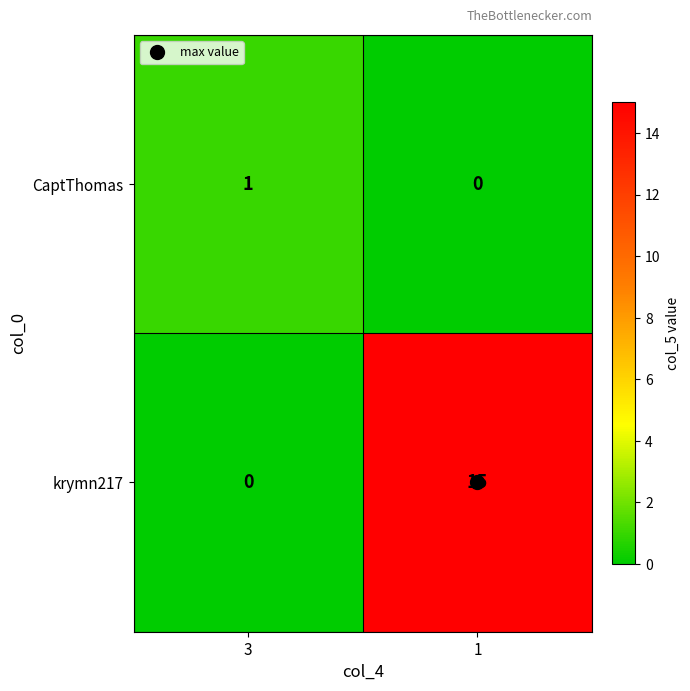

How many data points does each series have?

2